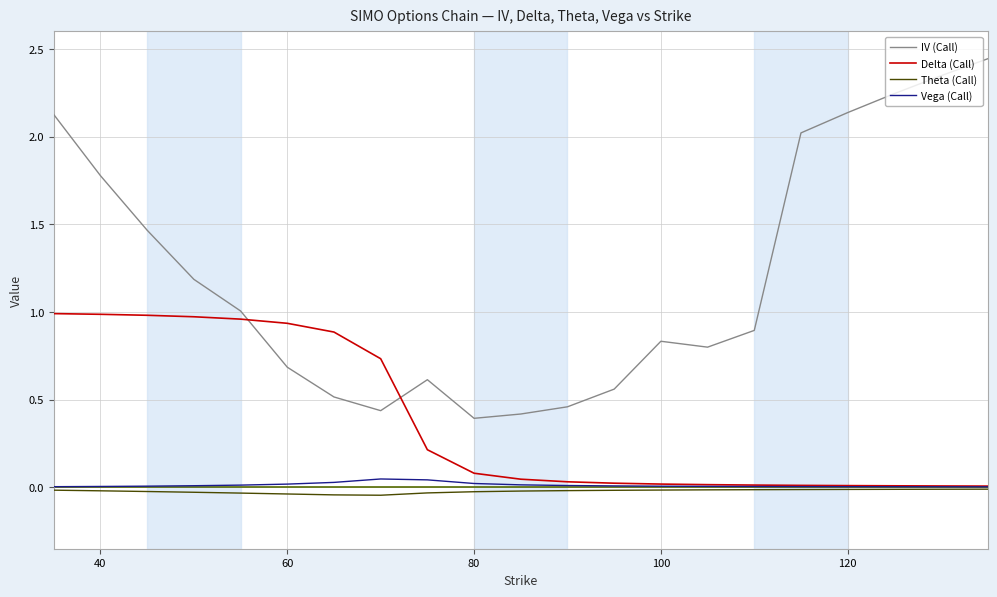

Which series has the largest range (max minus min)?

IV (Call)